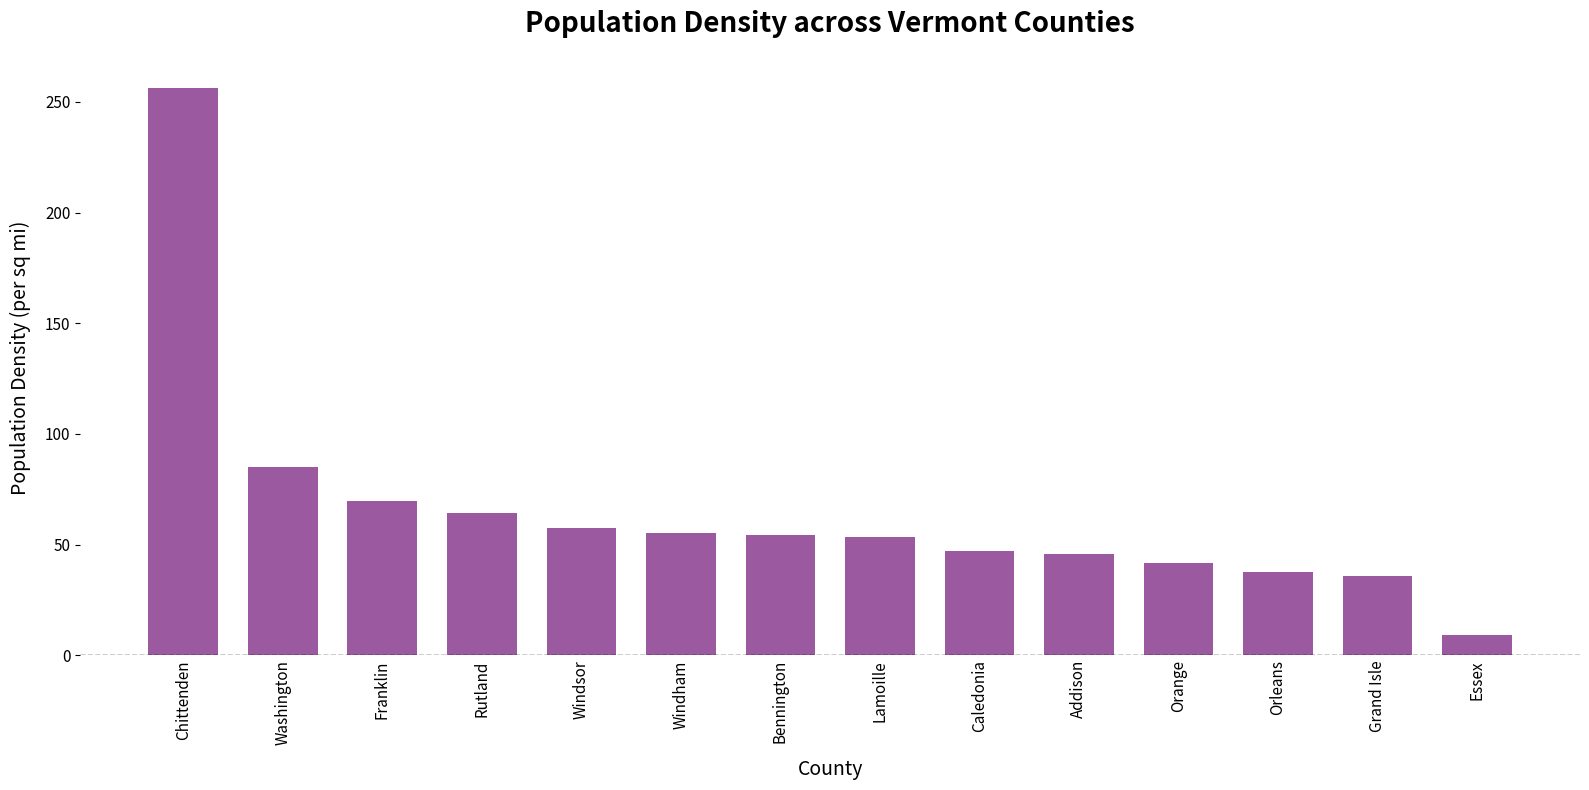

Is it true that the value at Washington is 85.3?

True